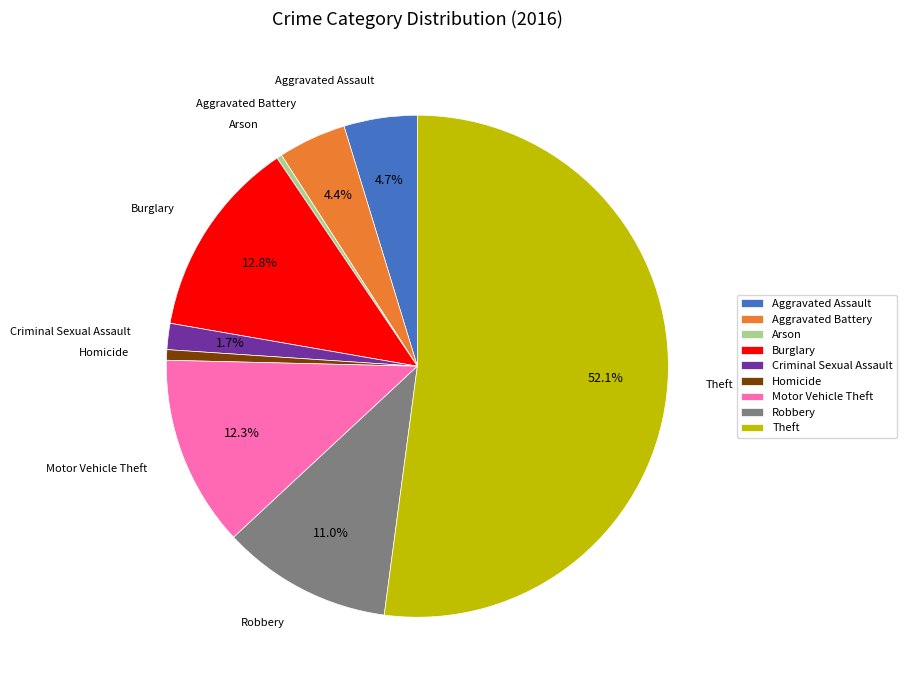

To the nearest percent, what percentage of the pie is Aggravated Battery?

4%